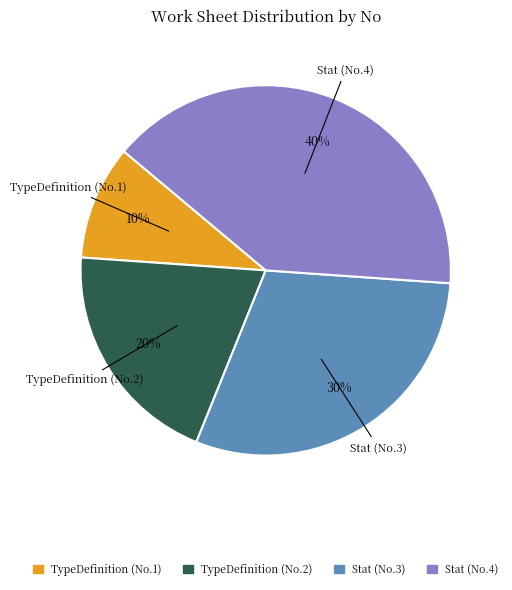

To the nearest percent, what is the average slice percentage?

25%